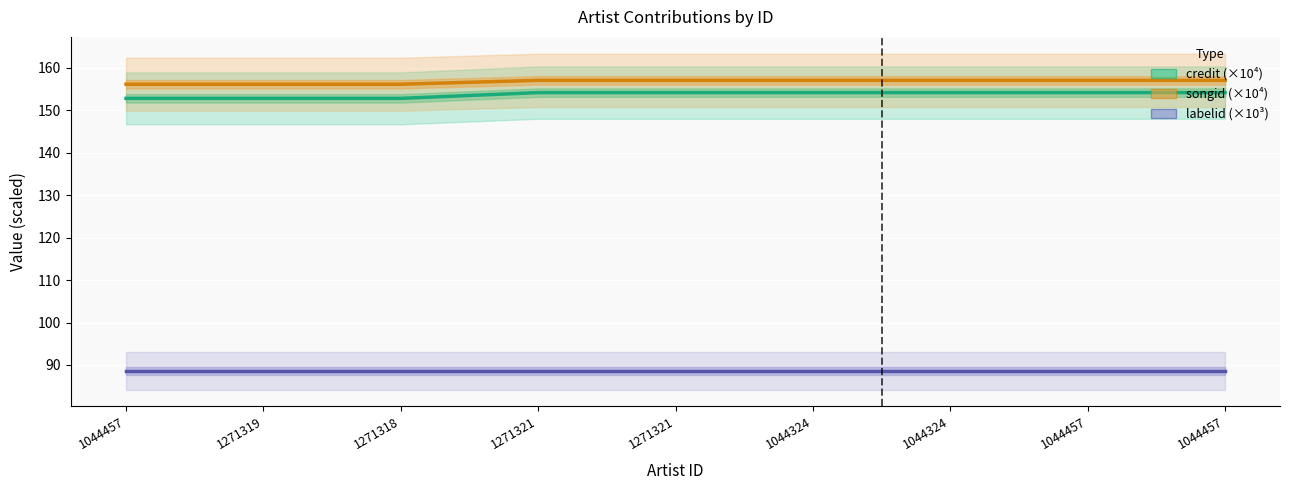

How many data points does each series have?

9